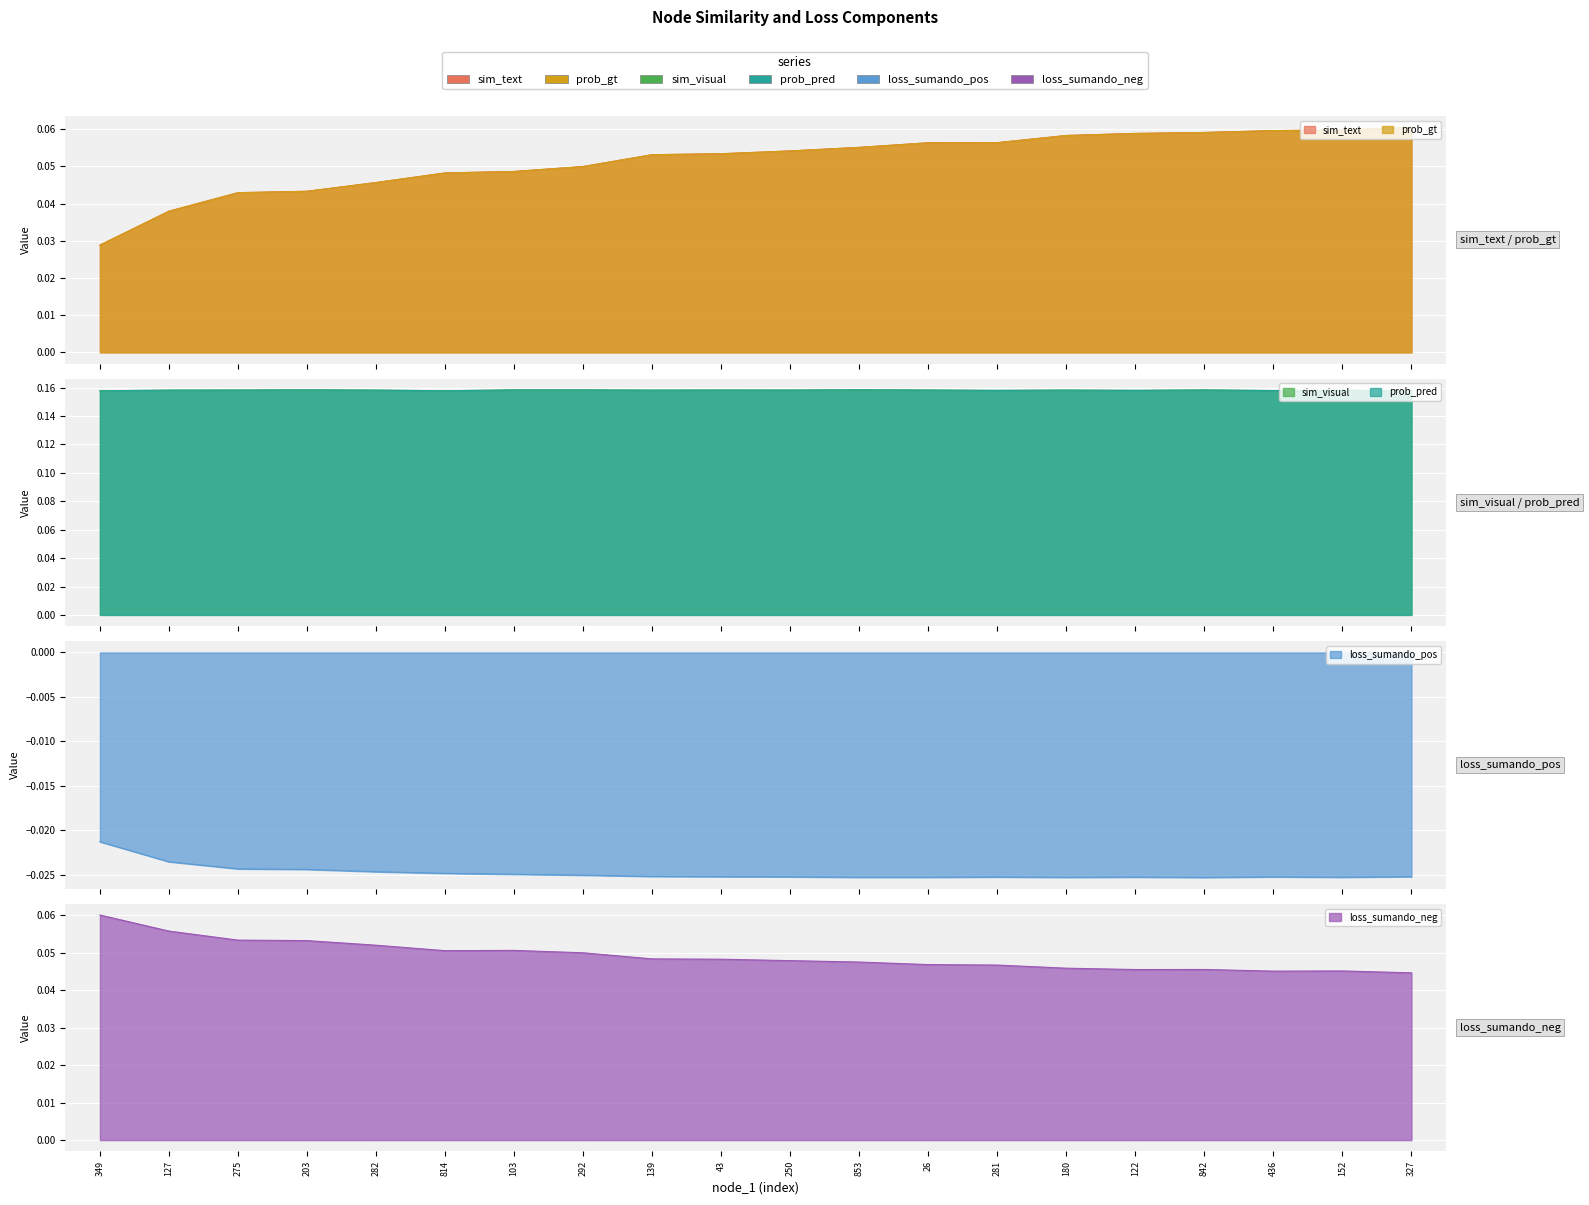

What is the label of the 18th point from the right?

275